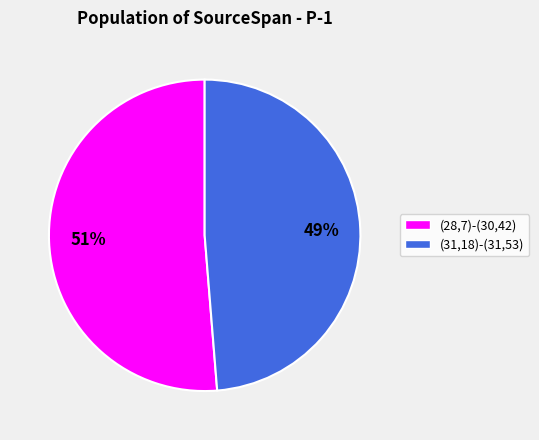

To the nearest percent, what percentage of the pie is (31,18)-(31,53)?

49%